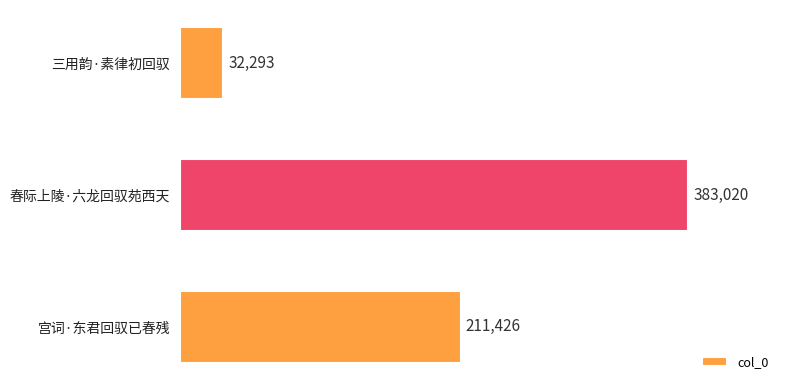

Is it true that the value at 三用韵·素律初回驭 is 32293?

True